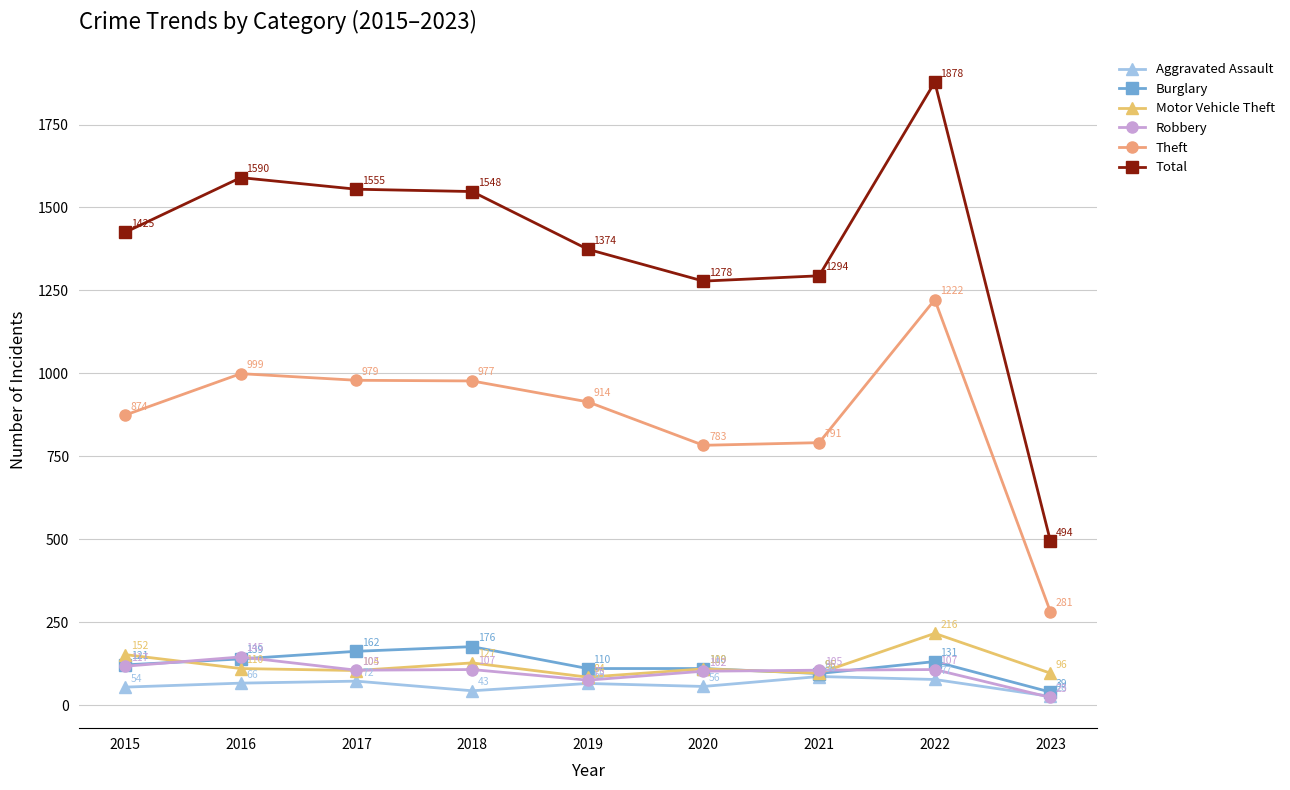

What is the smallest value displayed?

23